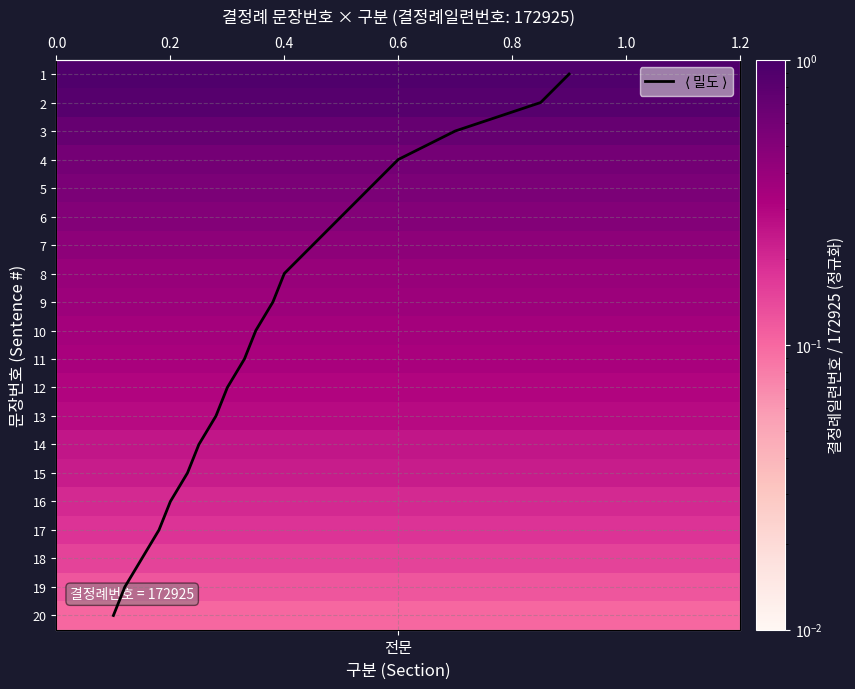

The chart shows a value of 5 at 8. True or false?

False